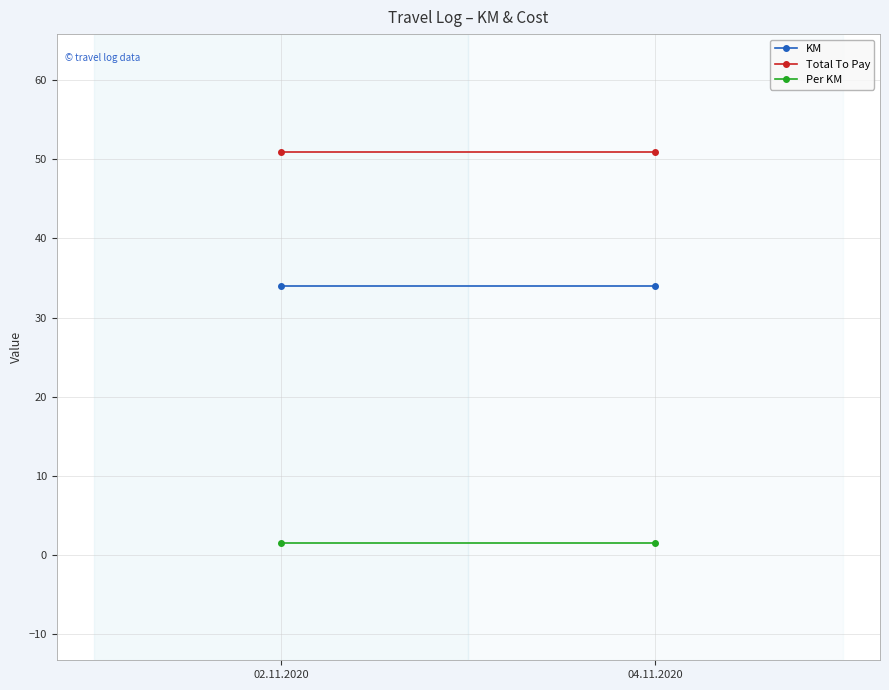

What is the sum of the Per KM values at 02.11.2020 and 04.11.2020?

3.0